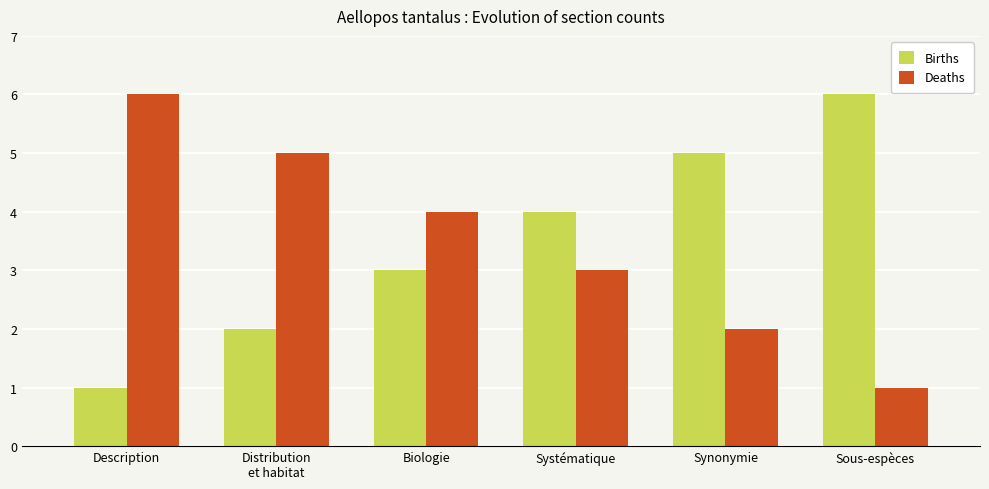

Reading left to right, extract all data points from this chart.

Births: Description=1	Distribution
et habitat=2	Biologie=3	Systématique=4	Synonymie=5	Sous-espèces=6
Deaths: Description=6	Distribution
et habitat=5	Biologie=4	Systématique=3	Synonymie=2	Sous-espèces=1